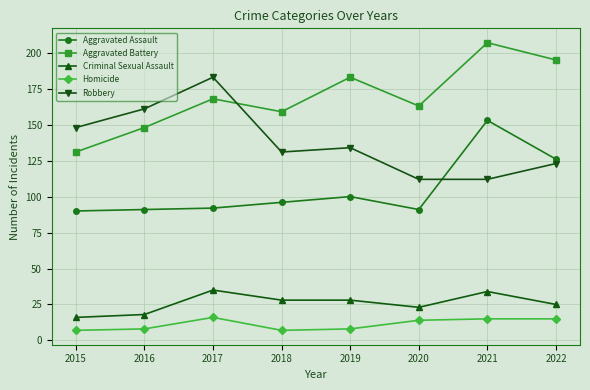

True or false: Homicide and Aggravated Battery cross at least once.

False